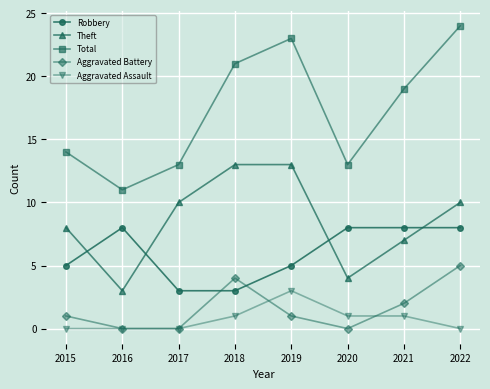

At how many categories does at least one series exceed 8?

8